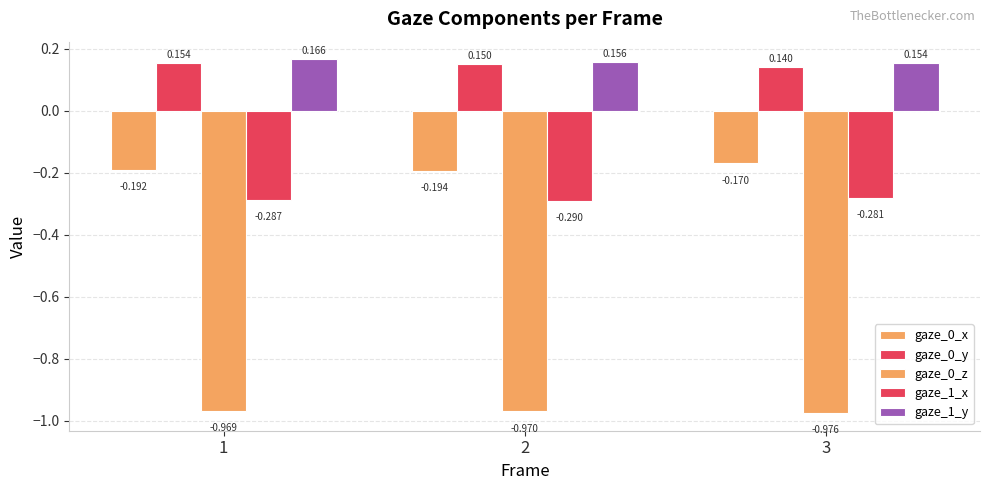

What is the value of the gaze_0_y bar at the 2nd from the left?

0.1